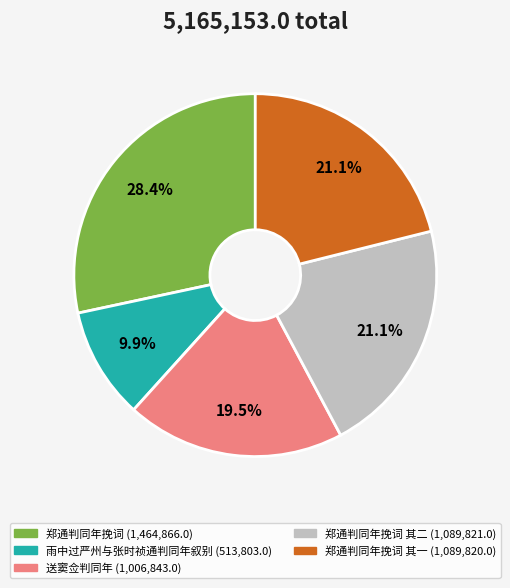

Does any single category account for the majority?

No